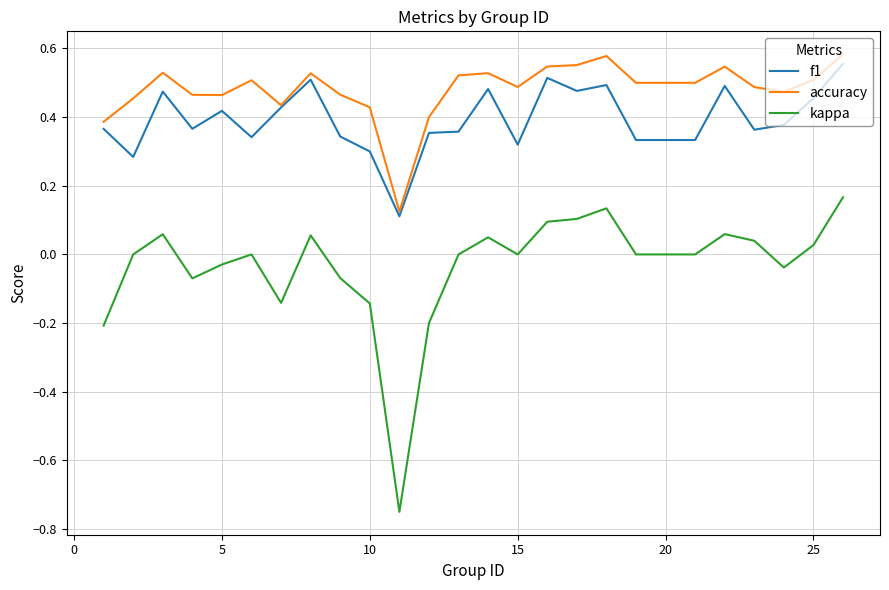

Which series has the widest spread of values?

kappa